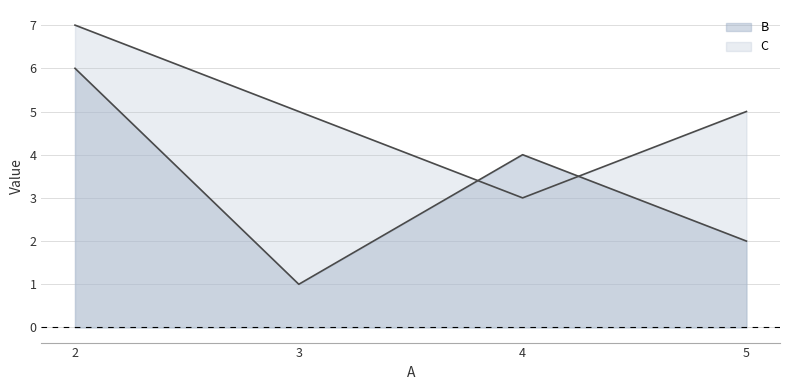

Which label corresponds to the smallest value in the chart?

3